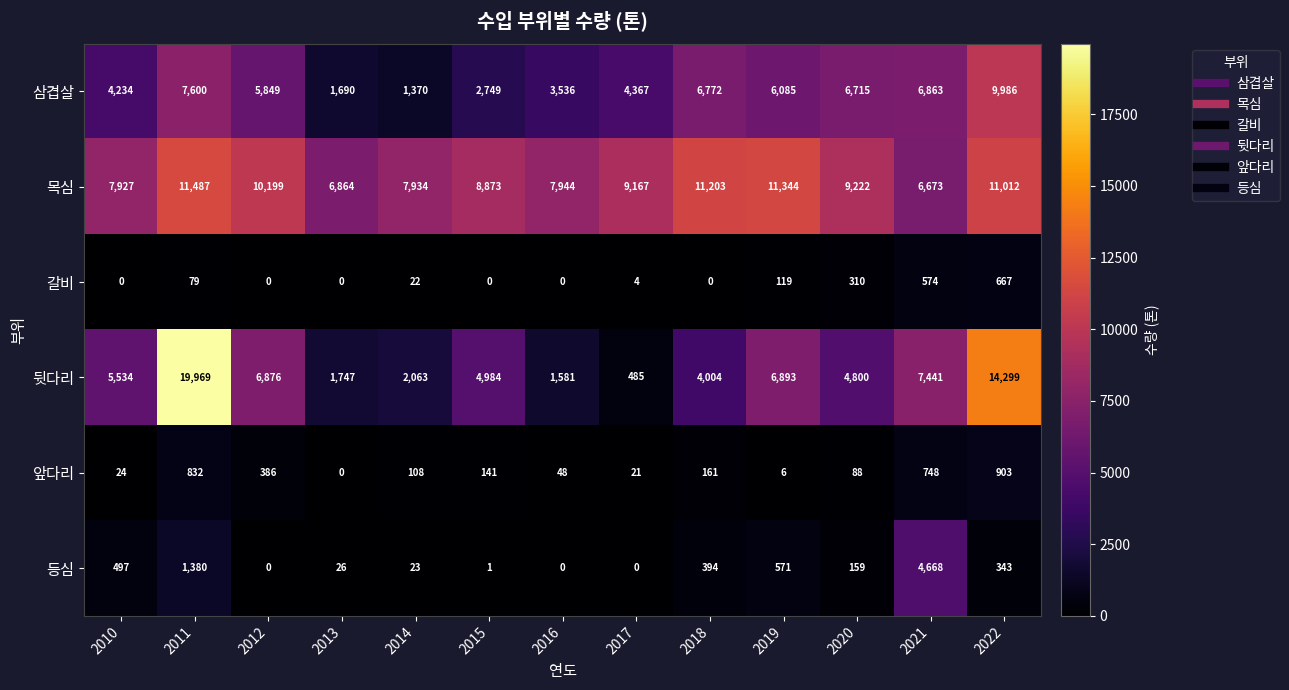

At which label does 등심 first exceed 159?

2010